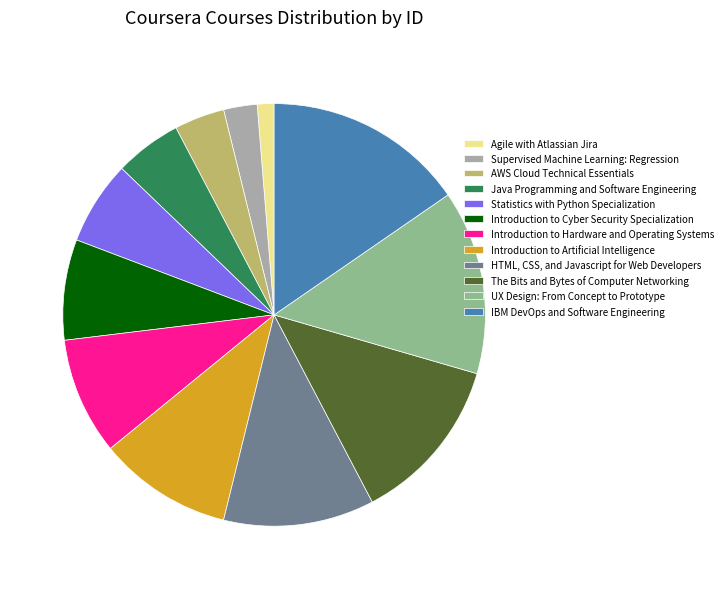

Rank the categories by value from highest to lowest.

IBM DevOps and Software Engineering, UX Design: From Concept to Prototype, The Bits and Bytes of Computer Networking, HTML, CSS, and Javascript for Web Developers, Introduction to Artificial Intelligence, Introduction to Hardware and Operating Systems, Introduction to Cyber Security Specialization, Statistics with Python Specialization, Java Programming and Software Engineering, AWS Cloud Technical Essentials, Supervised Machine Learning: Regression, Agile with Atlassian Jira